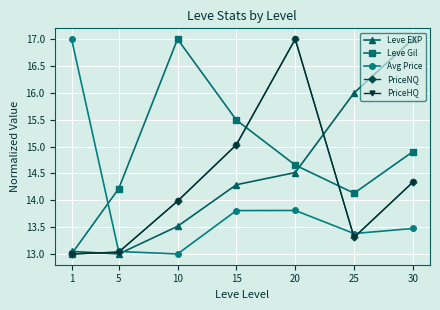

How many intersections are there between Avg Price and Leve EXP?

1